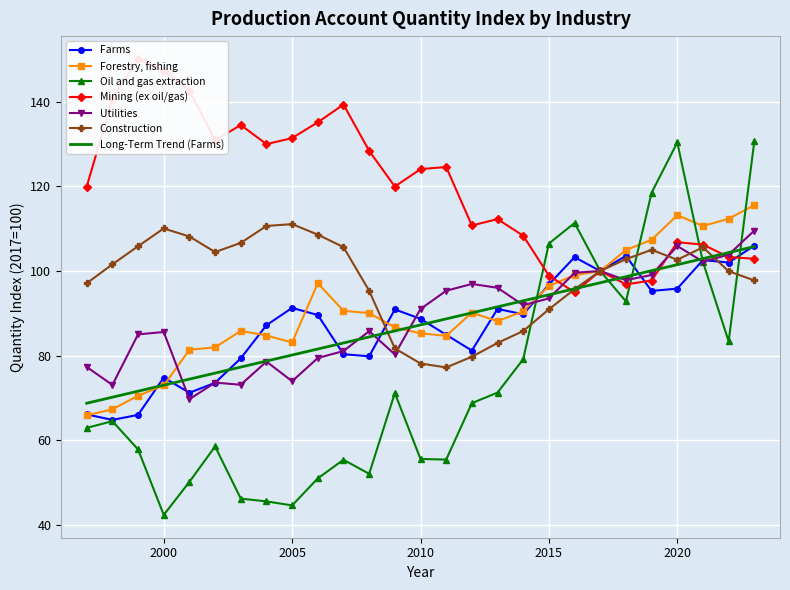

Where is Farms nearest to the value 85?

2011